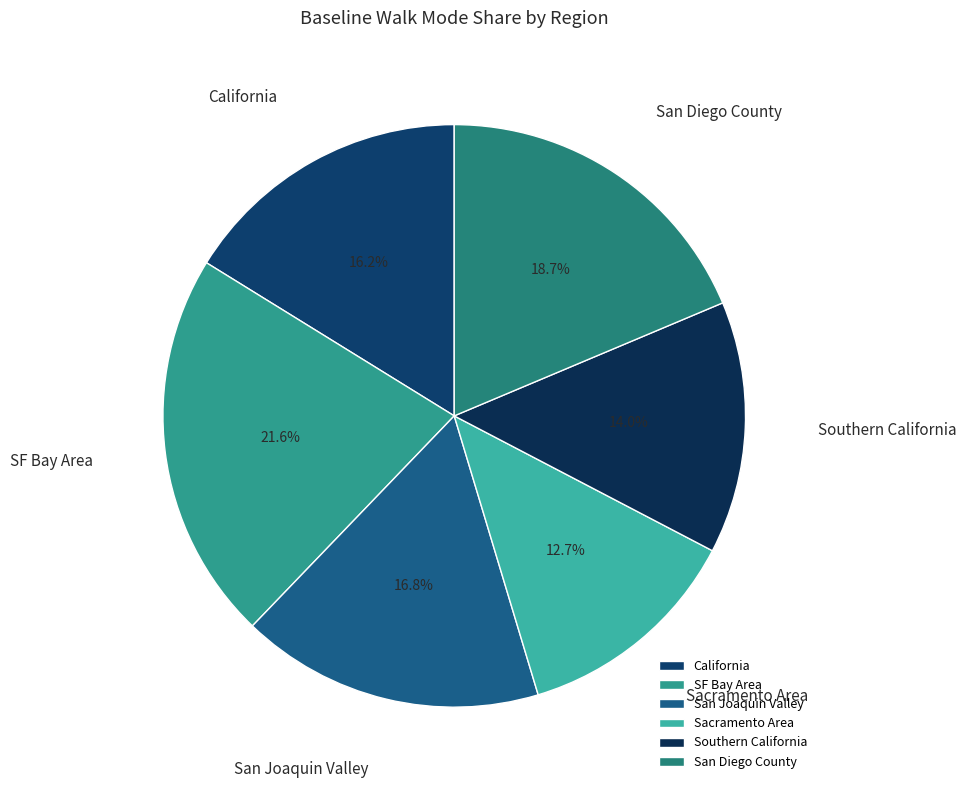

What is the largest slice in the pie chart?

SF Bay Area